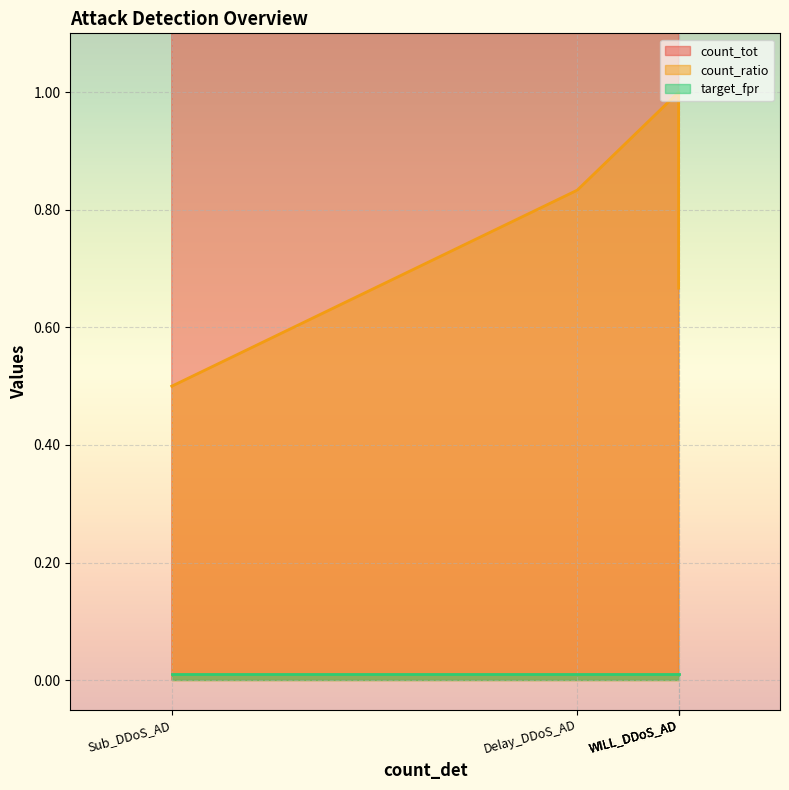

Which label corresponds to the largest value in the chart?

WILL_DDoS_AD